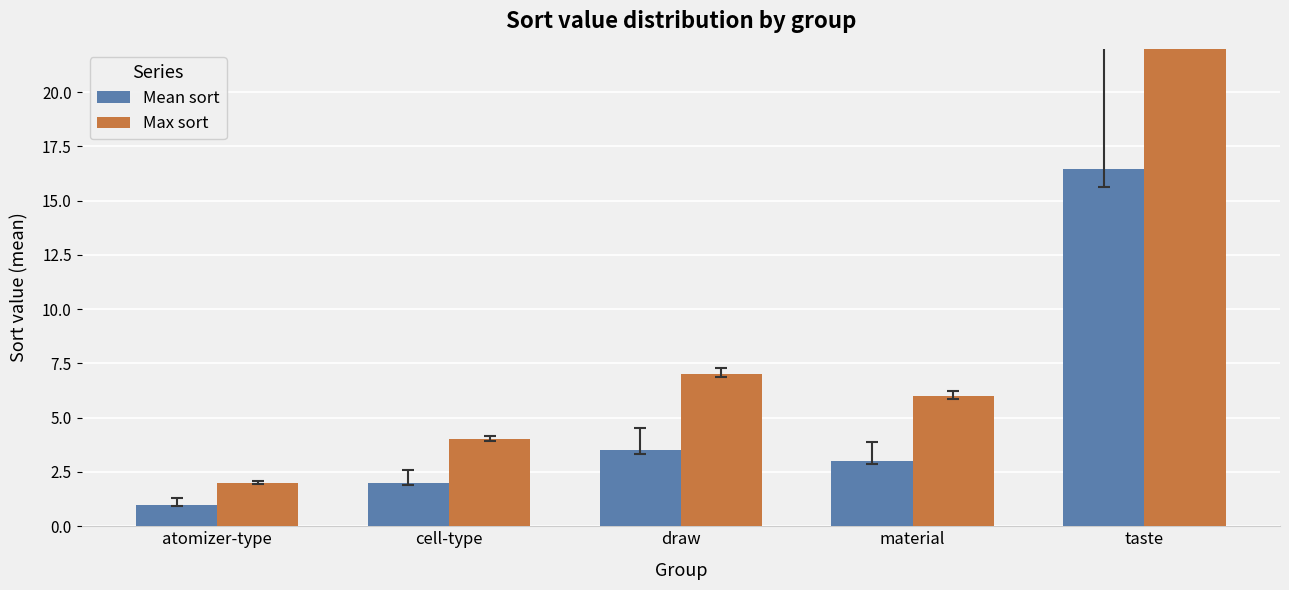

What is the approximate value of Mean sort at material?

3.0